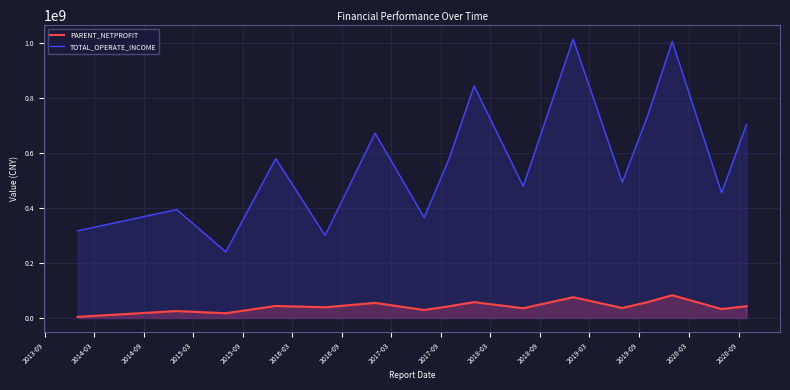

True or false: PARENT_NETPROFIT and TOTAL_OPERATE_INCOME intersect in this chart.

False